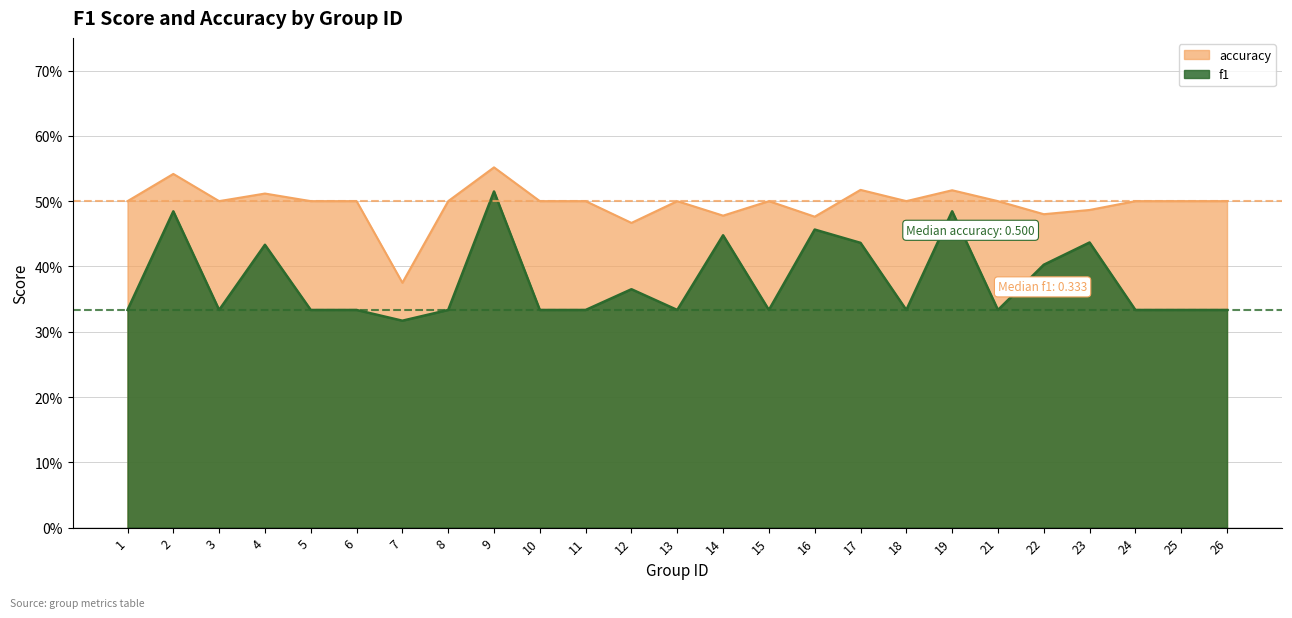

Rank the series by their average value, from highest to lowest.

accuracy, f1